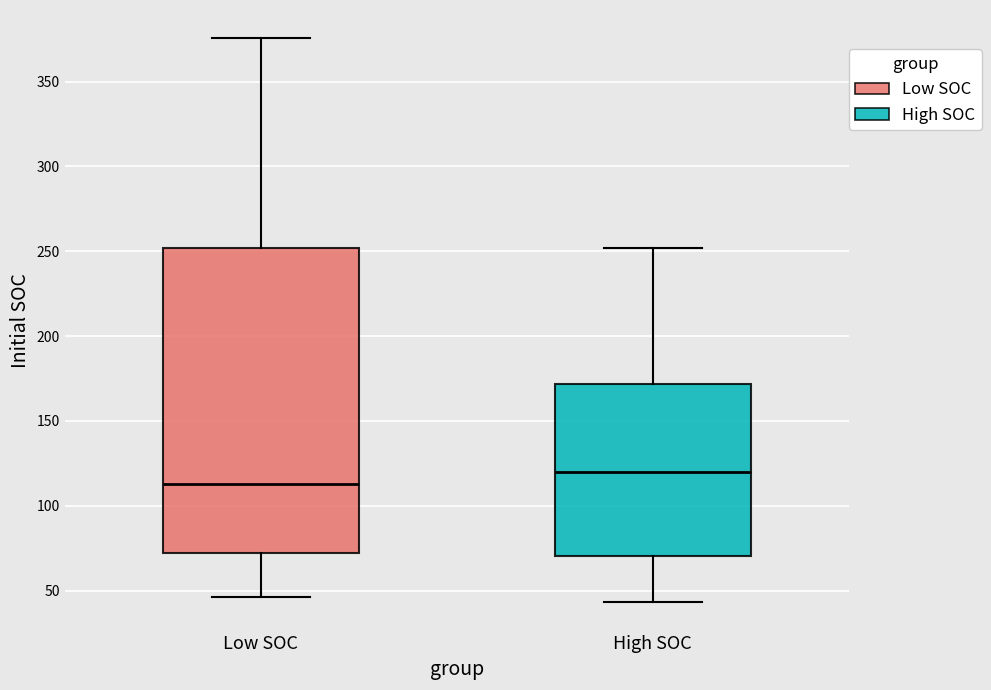

Which box is the tallest, from its lower edge to its upper edge?

Low SOC